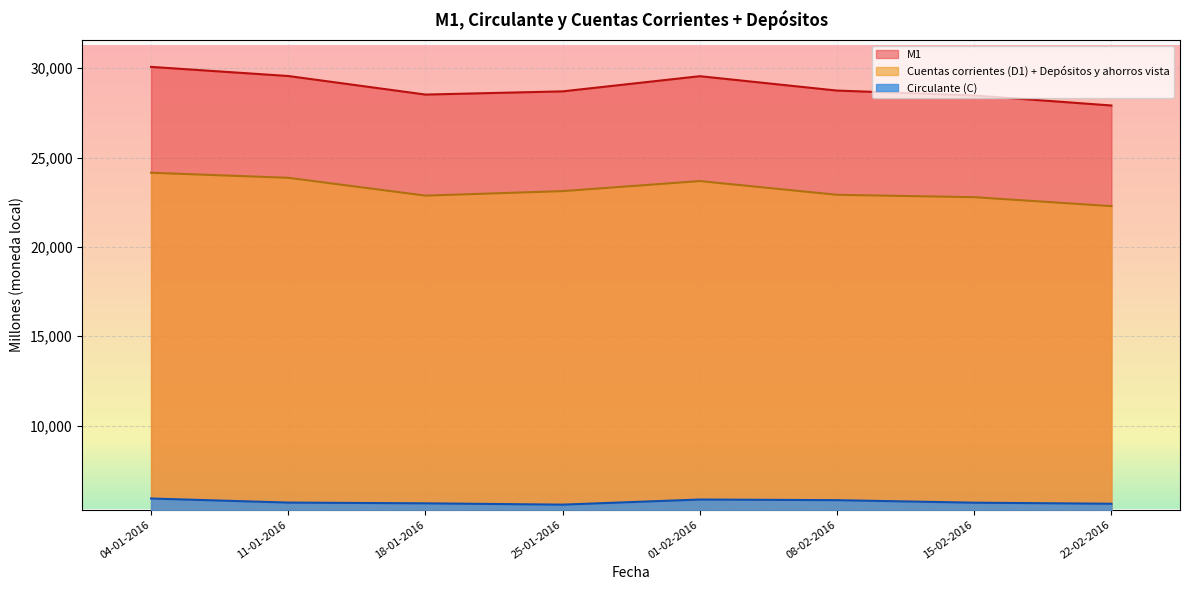

What is the difference between the maximum and second lowest values in the M1 series?

1600